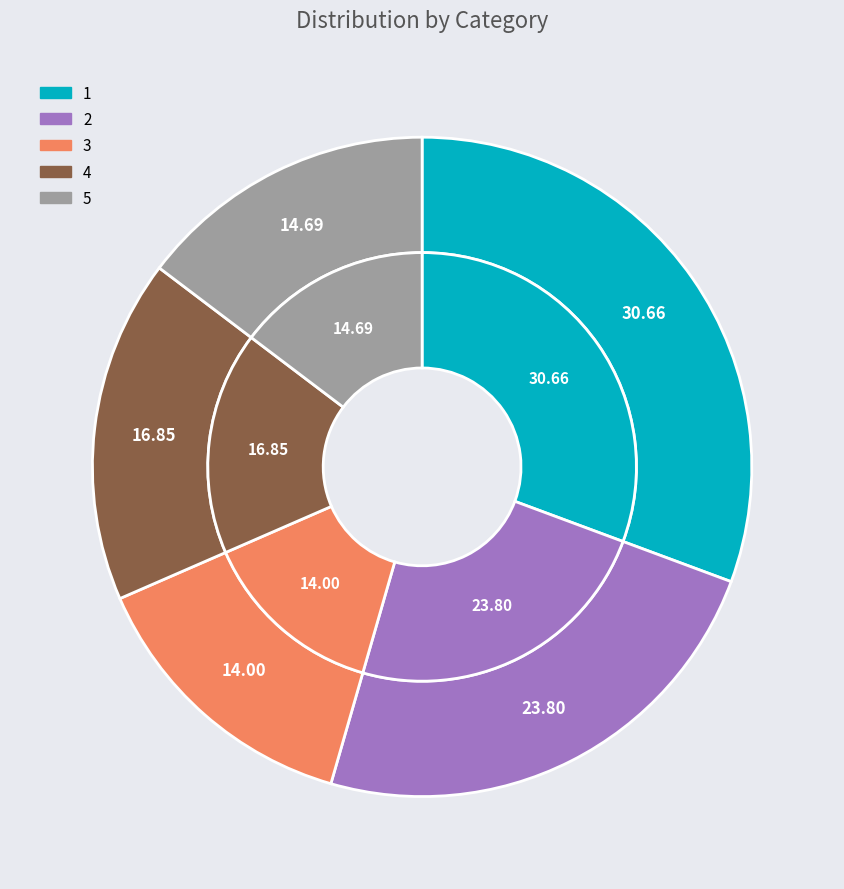

True or false: 3 accounts for 27% of the total.

False